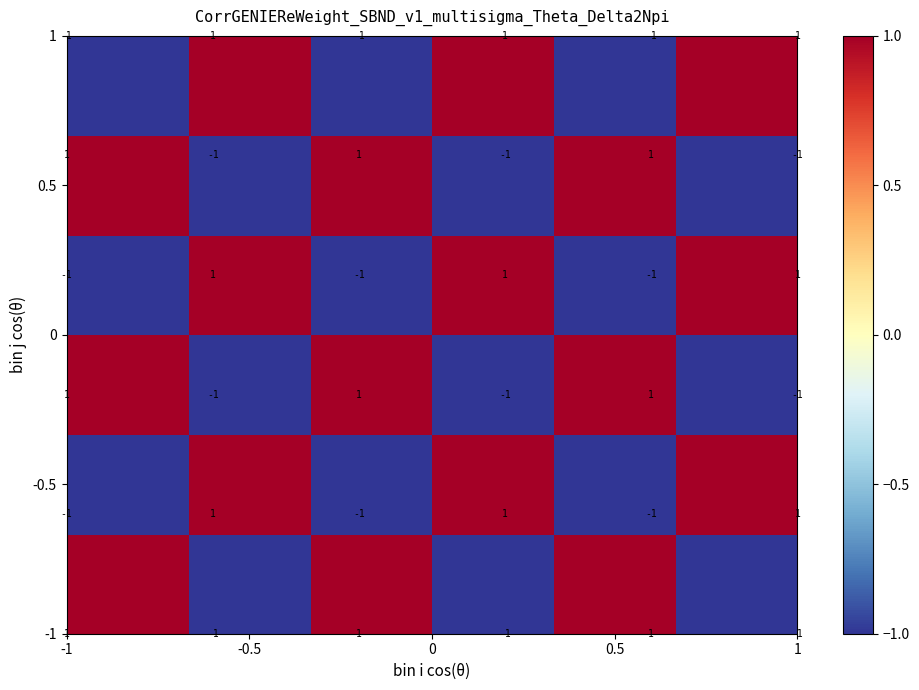

The -0.5 series shows 2 at -0.5. True or false?

False